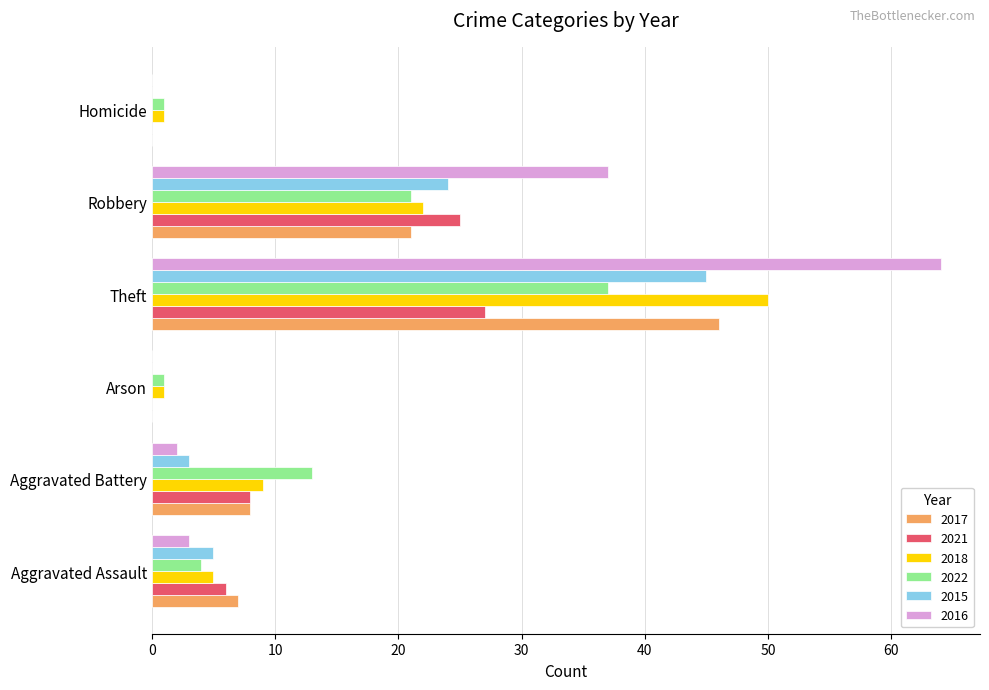

What is the highest value of the 2017 series?

46